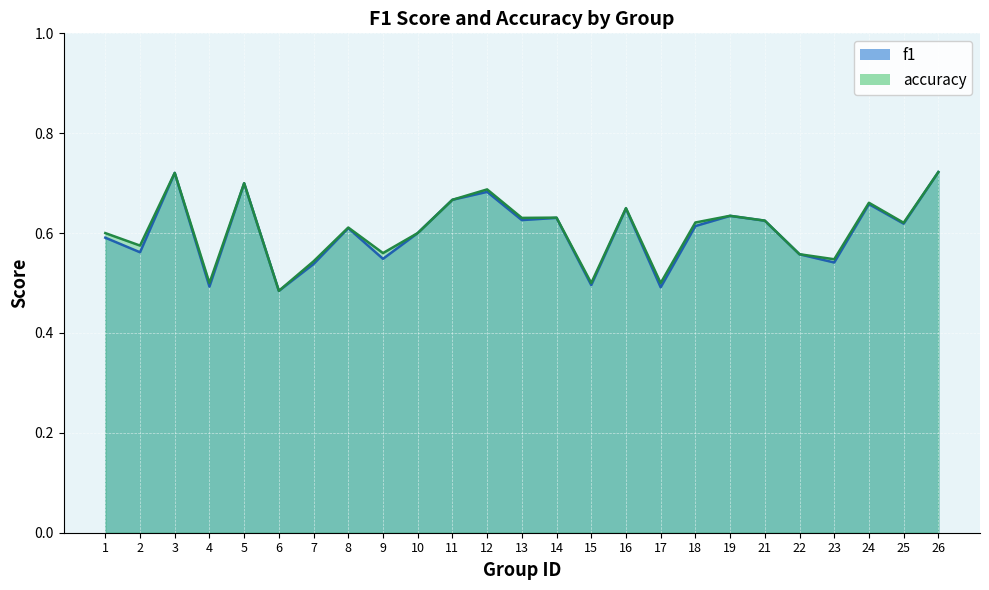

Which has a higher value, 9 or 10?

10